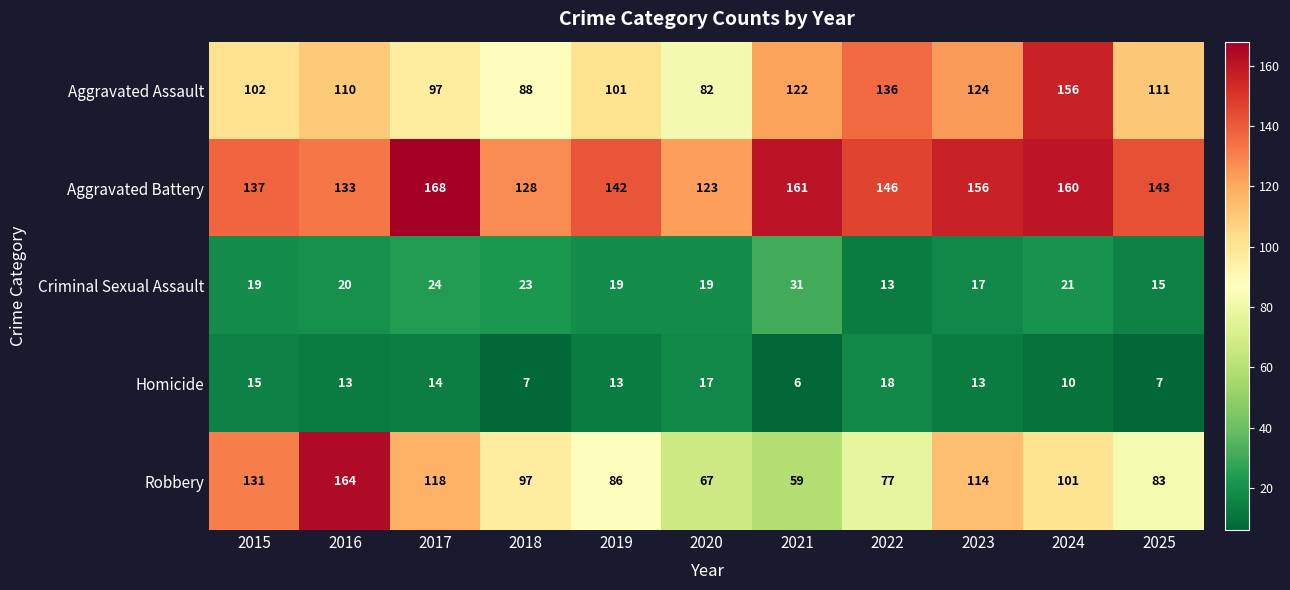

Is it true that Criminal Sexual Assault equals 9 at 2017?

False